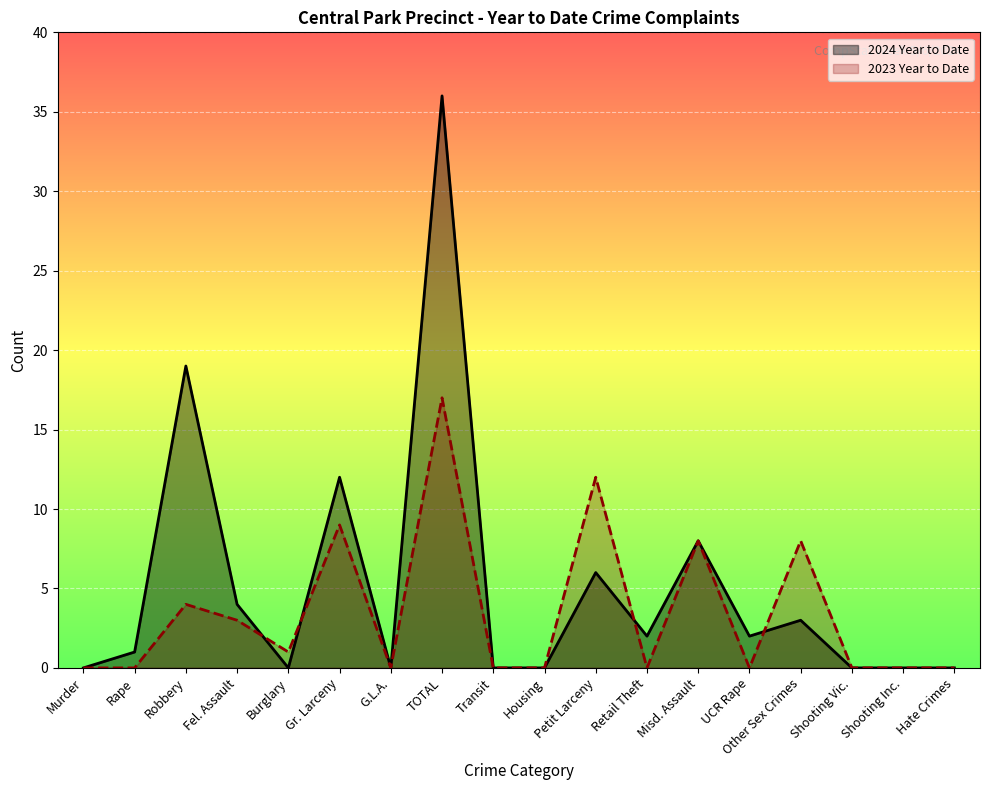

Reading left to right, list all the values displayed in this chart.

2024 Year to Date: 0	1	19	4	0	12	0	36	0	0	6	2	8	2	3	0	0	0
2023 Year to Date: 0	0	4	3	1	9	0	17	0	0	12	0	8	0	8	0	0	0